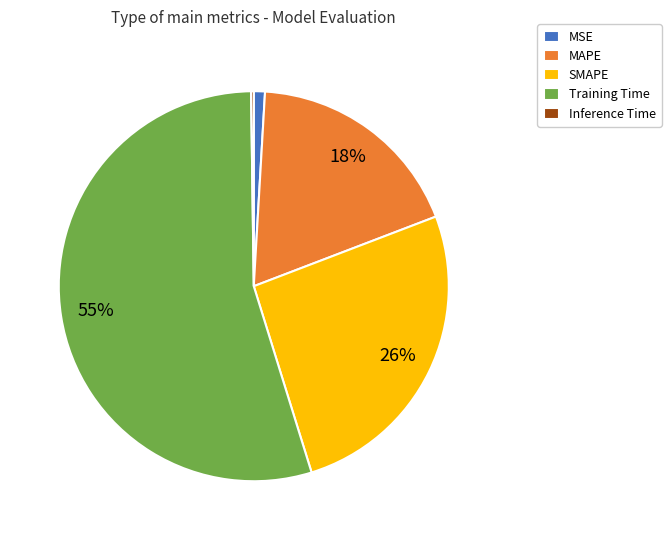

Which category has the biggest portion of the pie?

Training Time